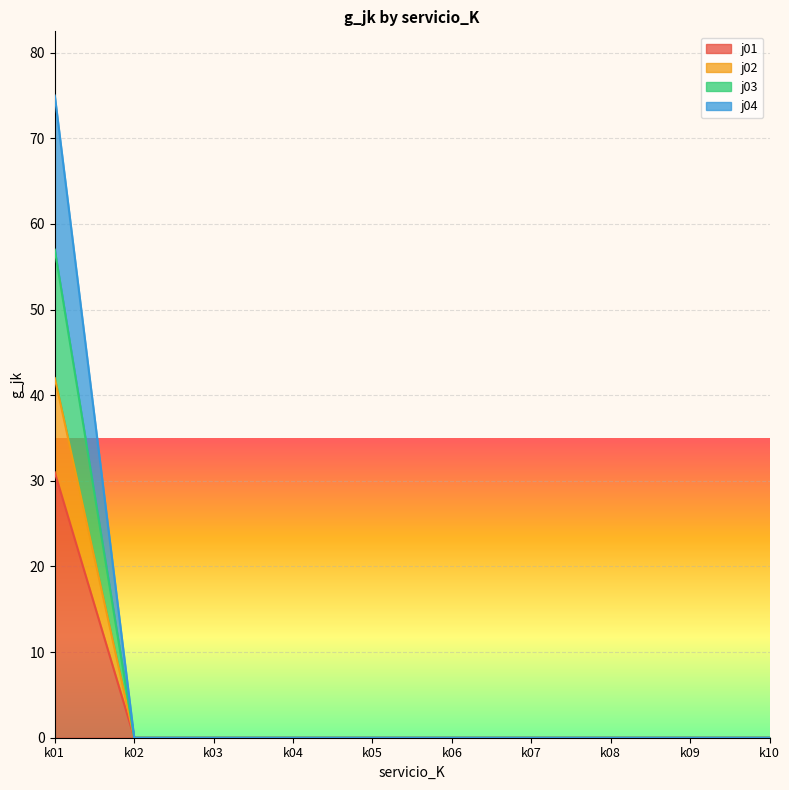

List the labels in order of j01 value, largest first.

k01, k02, k03, k04, k05, k06, k07, k08, k09, k10